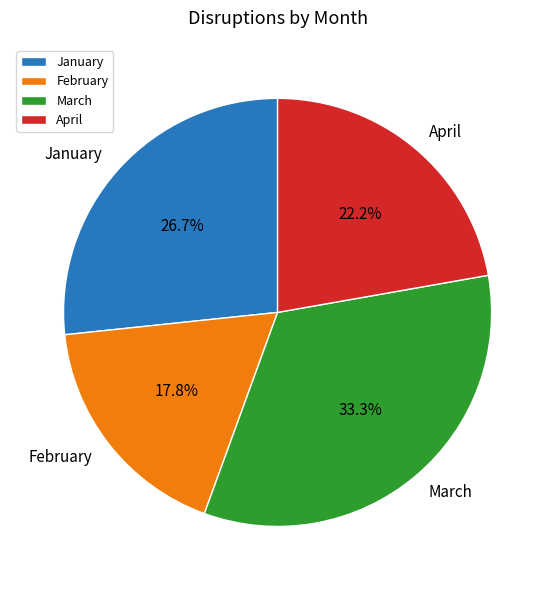

What percentage is NOT represented by March?

66.7%